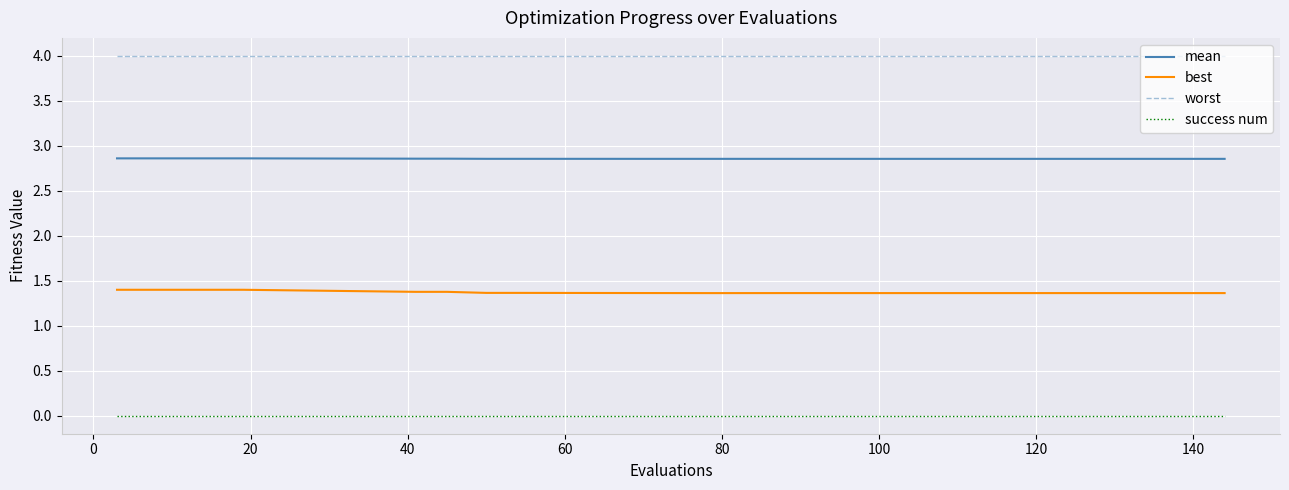

What is the sum of the best values at 60 and 40?

2.8